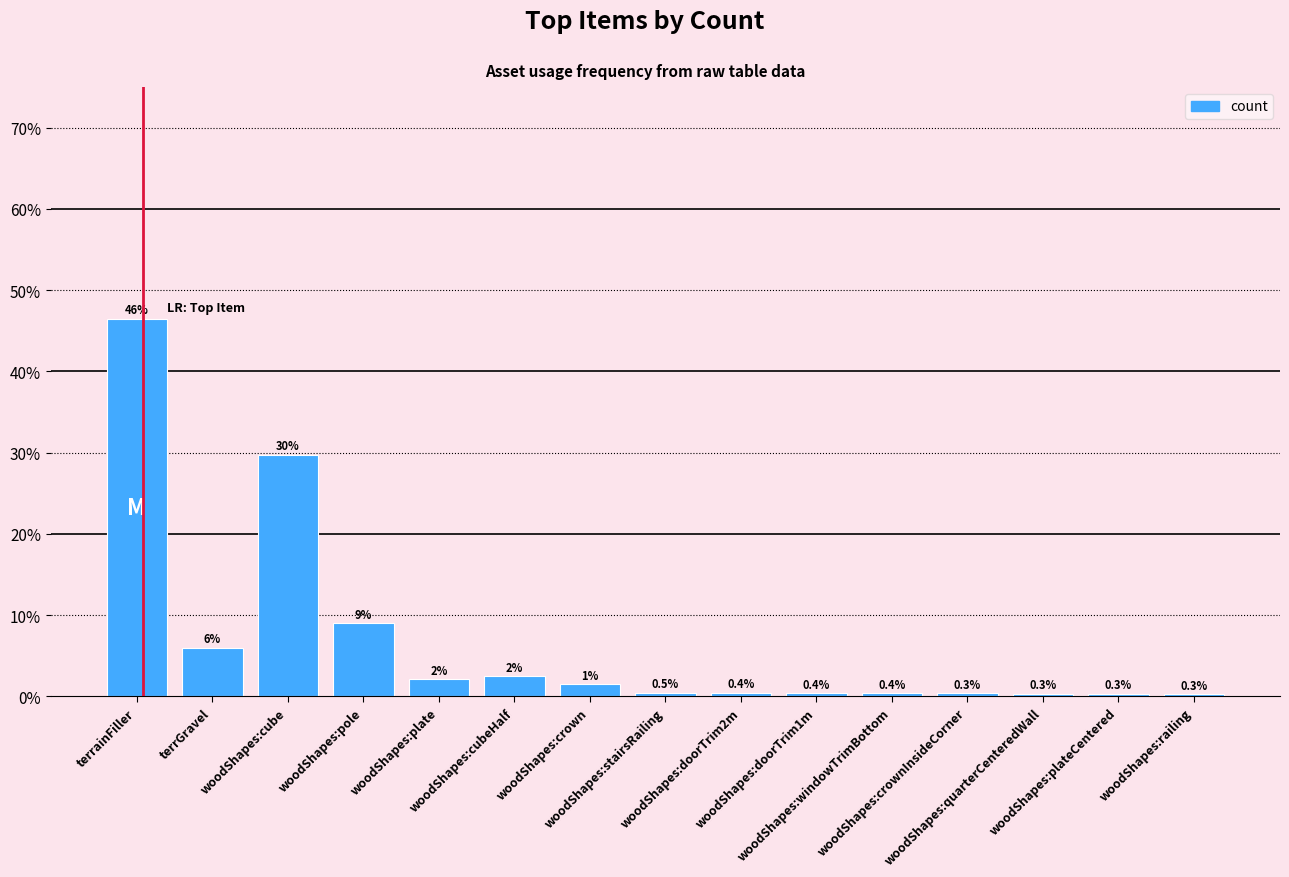

What is the average value?

6.7